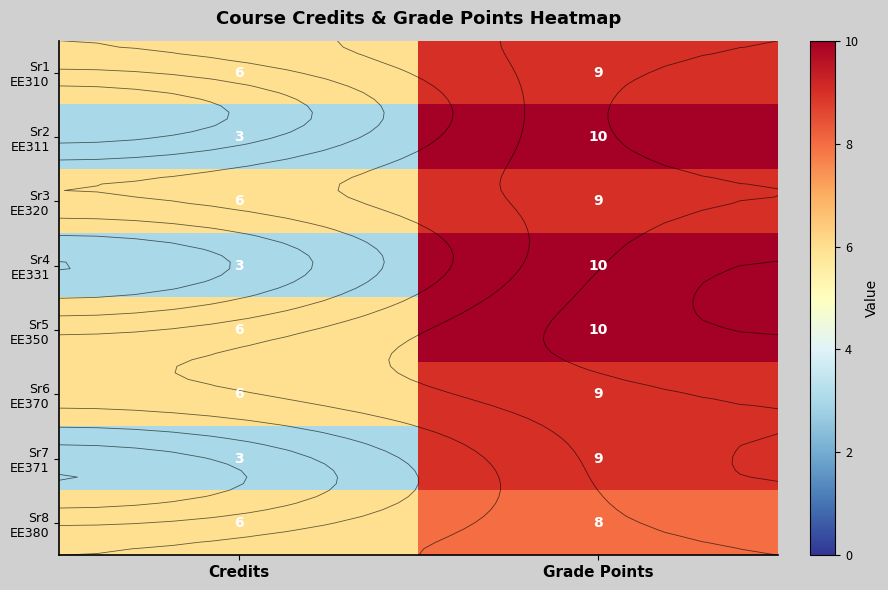

What is the total value across all series at Grade Points?

74